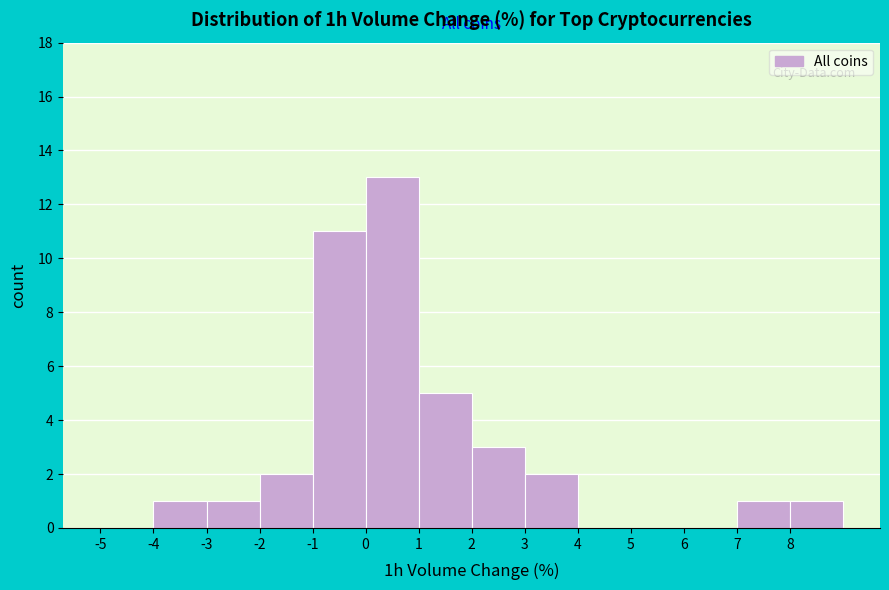

What is the height of the bar covering 8 to 9 on the x-axis? The values are not printed on the chart, so give them approximately, as read against the axis.

1